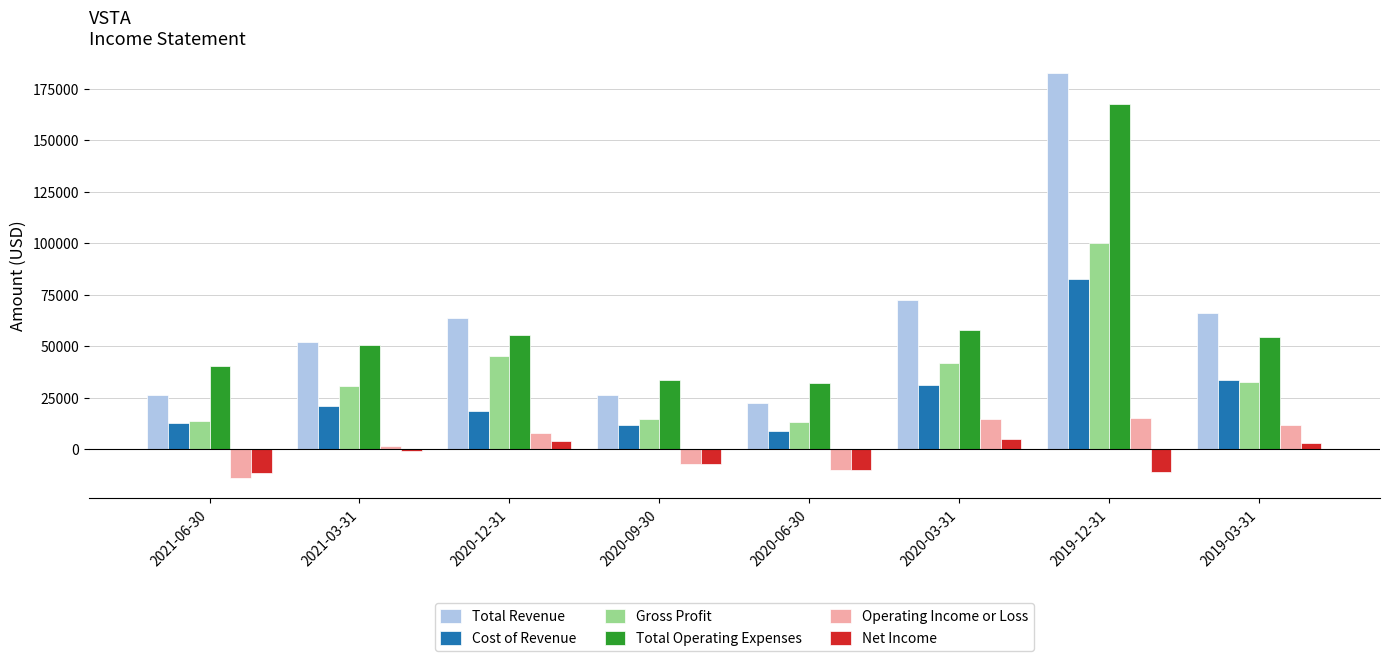

What is the difference between the maximum and second lowest values in the Total Revenue series?

156700